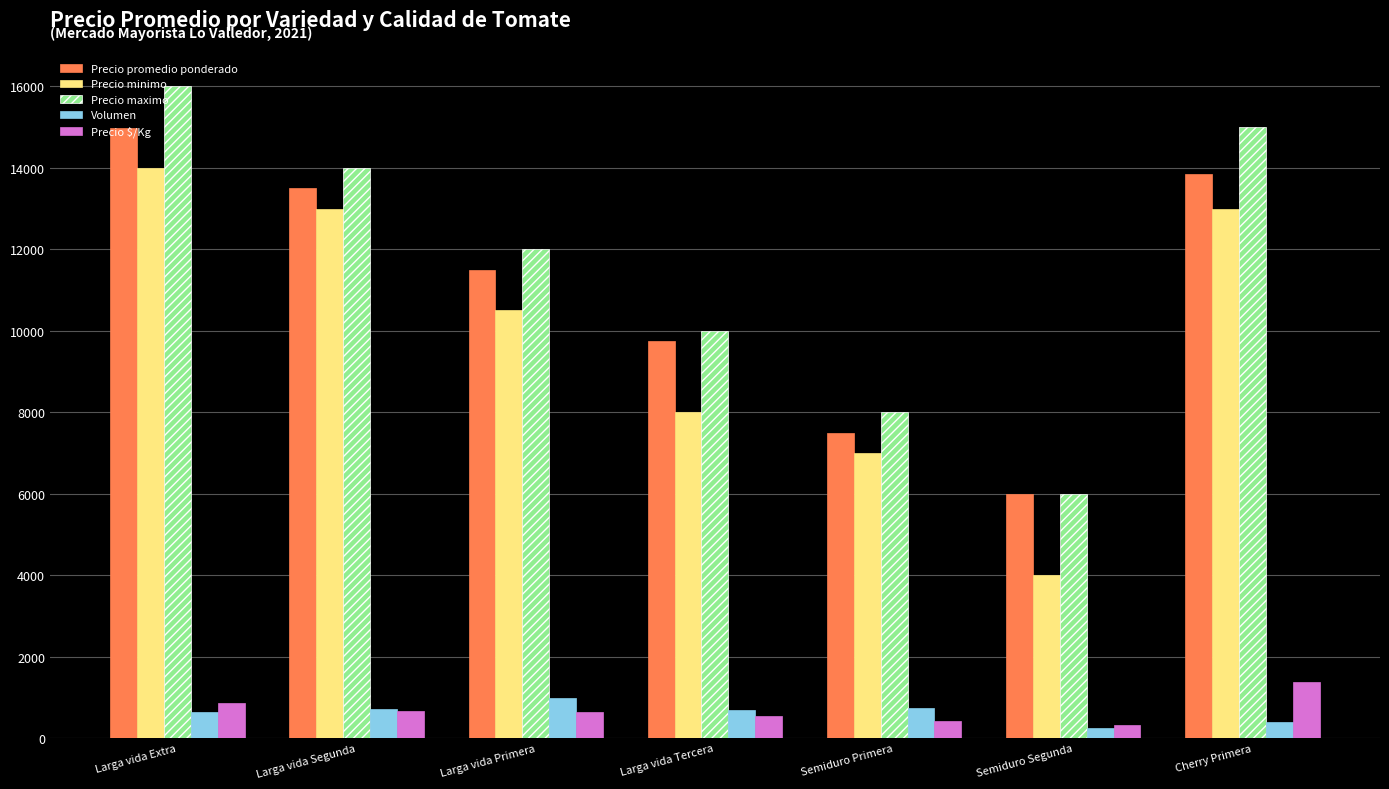

How many series are shown in this chart?

5